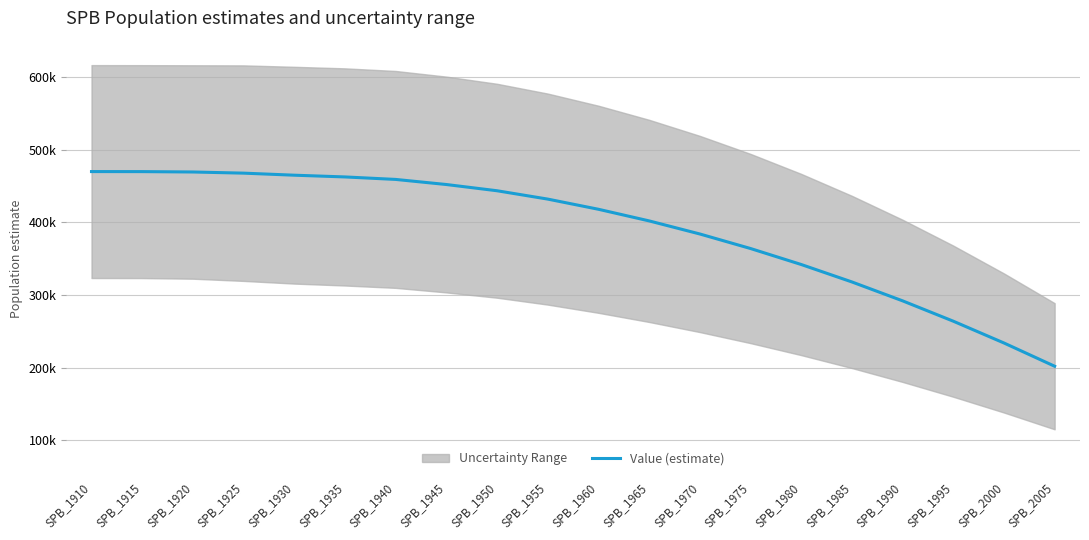

Rank the categories by value from lowest to highest.

SPB_2005, SPB_2000, SPB_1995, SPB_1990, SPB_1985, SPB_1980, SPB_1975, SPB_1970, SPB_1965, SPB_1960, SPB_1955, SPB_1950, SPB_1945, SPB_1940, SPB_1935, SPB_1930, SPB_1925, SPB_1920, SPB_1915, SPB_1910